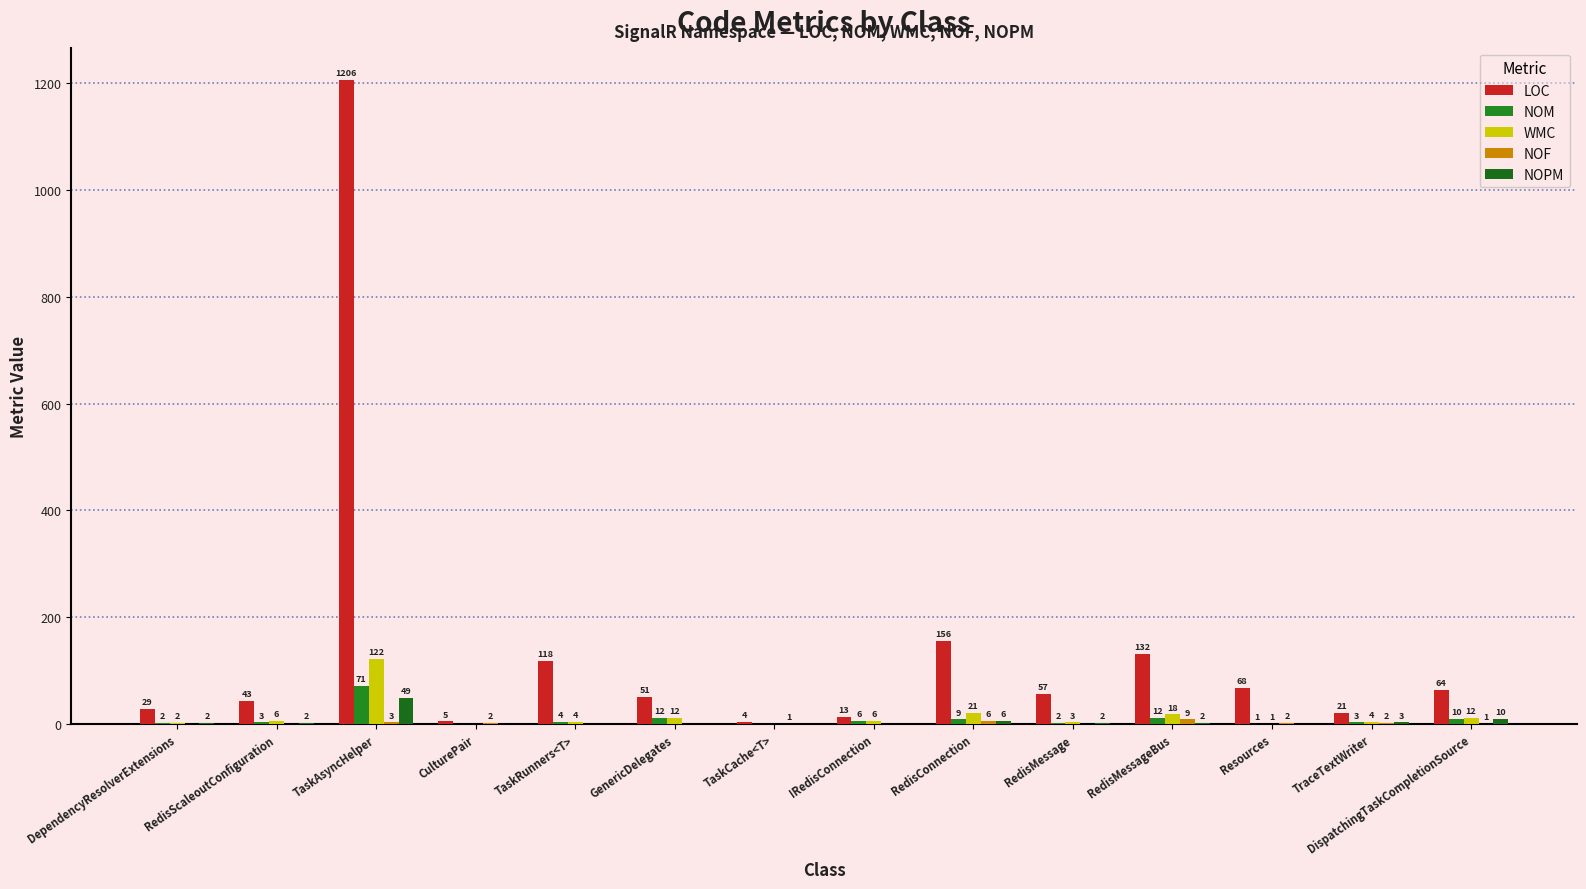

What is the difference between the maximum and minimum values in the LOC series?

1202